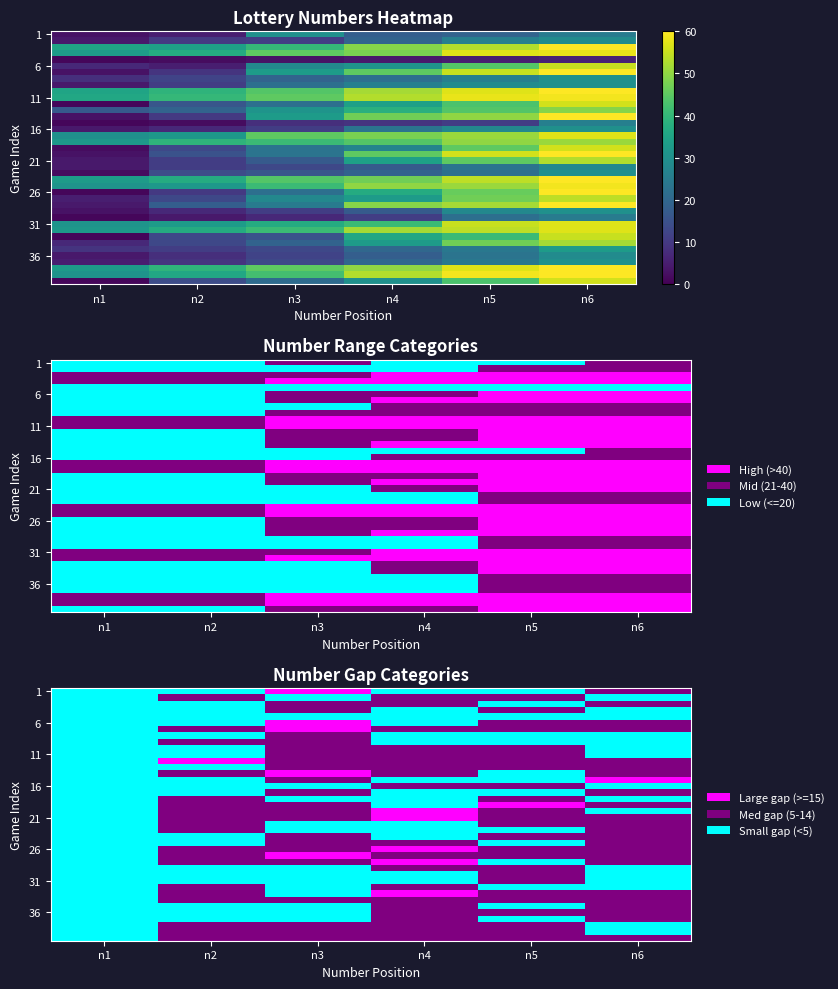

Which has a higher value, n2 or n1?

n2